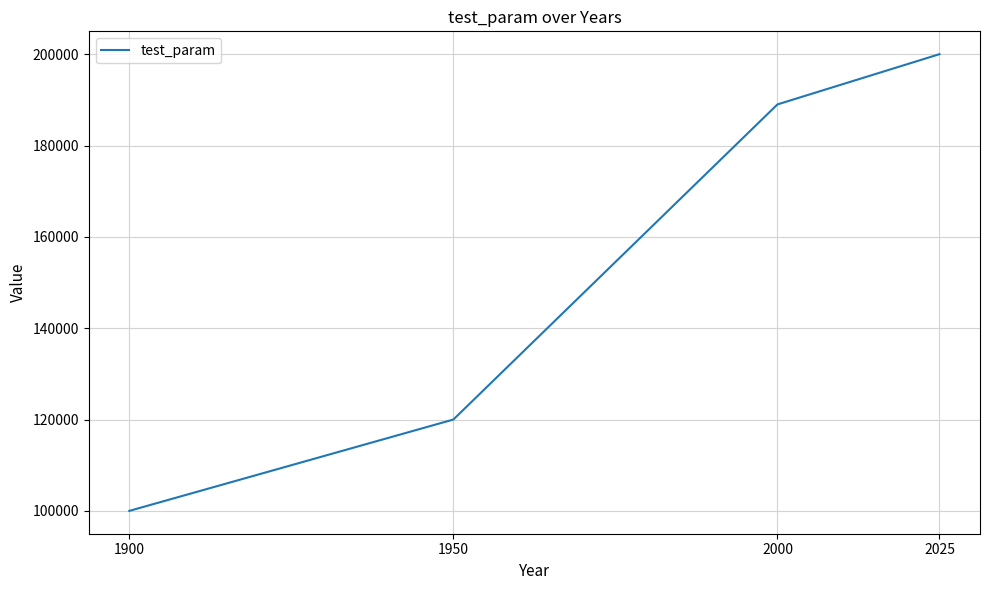

What is the minimum value shown in the chart?

100000